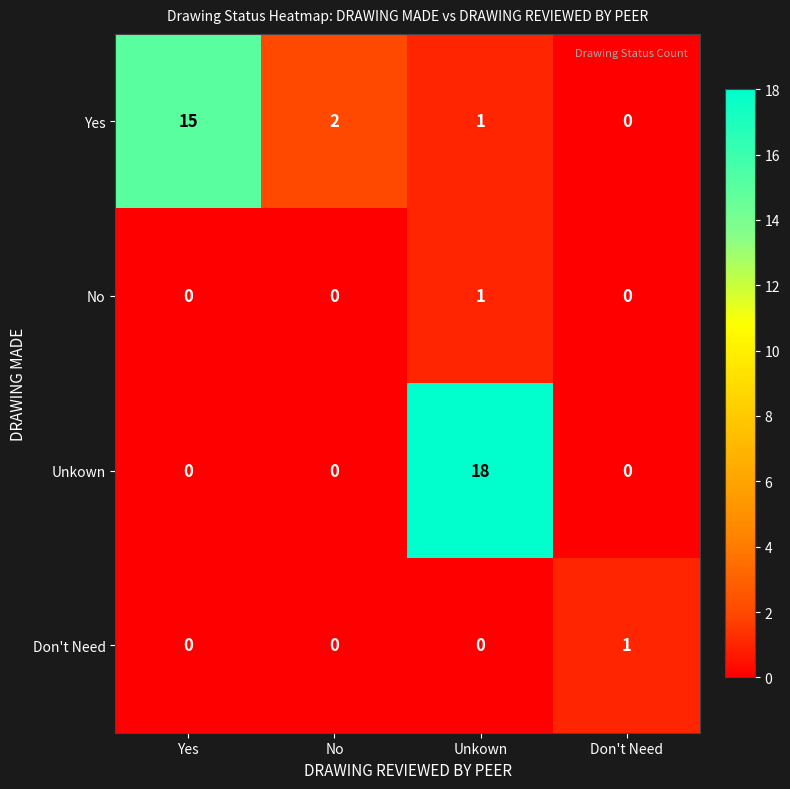

Which series changed the most between Yes and Don't Need?

Yes